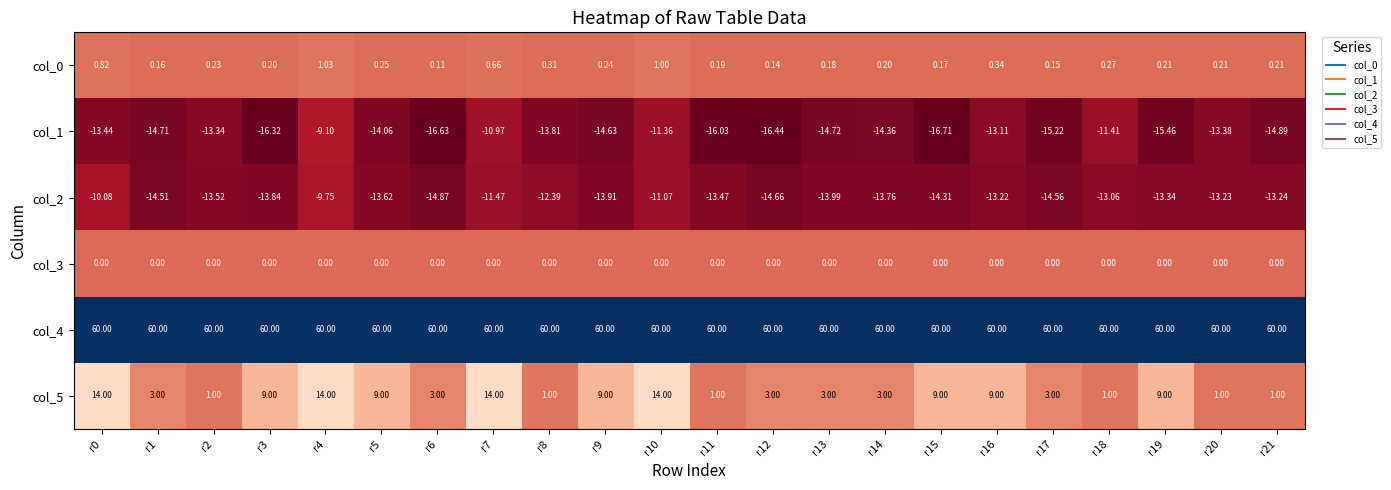

How many distinct data groups are displayed?

6